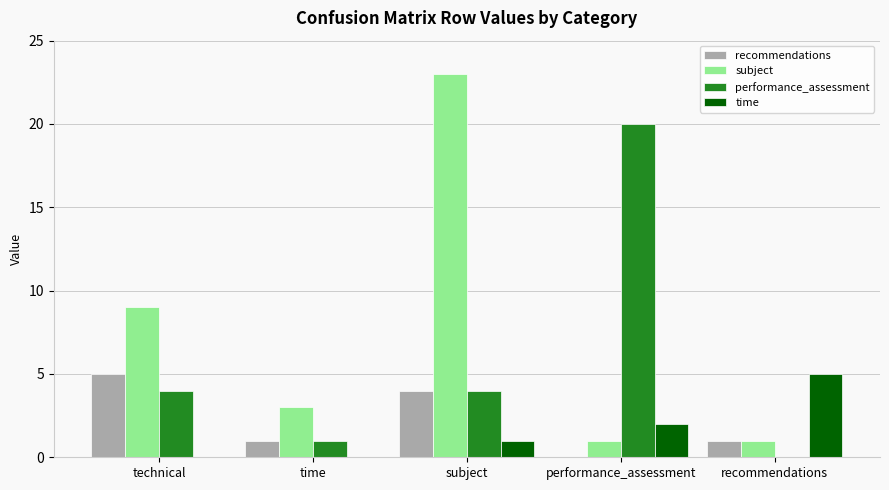

How many categories are shown in the chart?

5